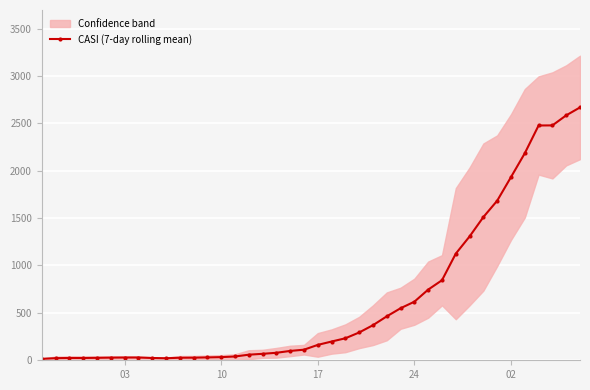

How many lines are shown in the chart?

1